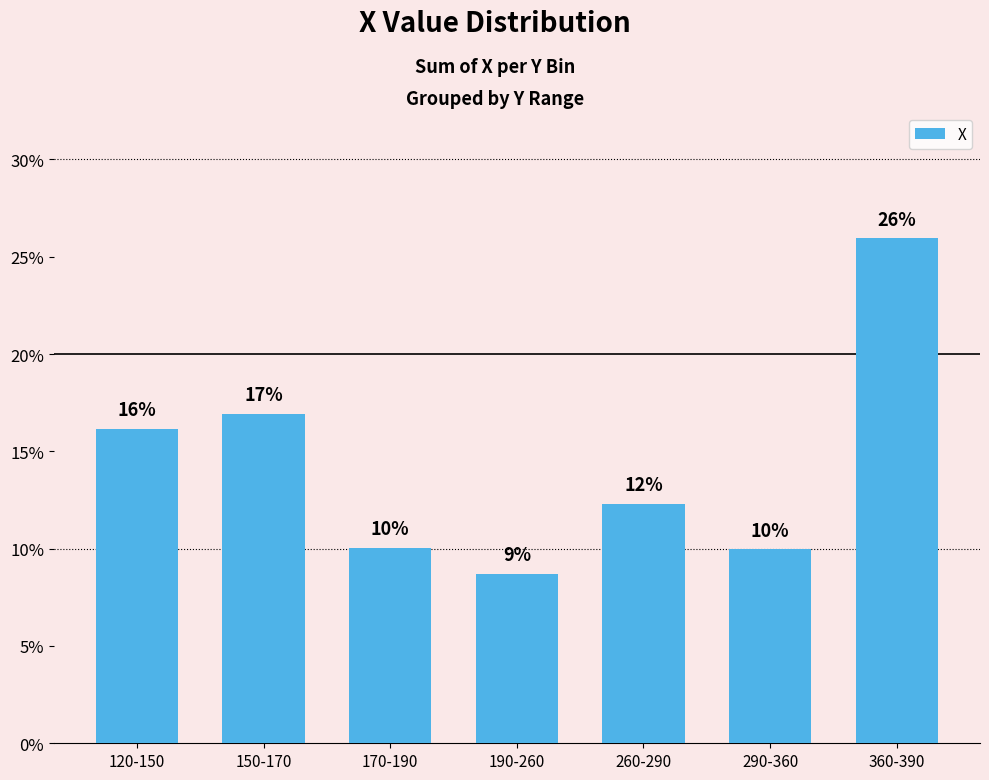

The value at 150-170 is 23.1. True or false?

False